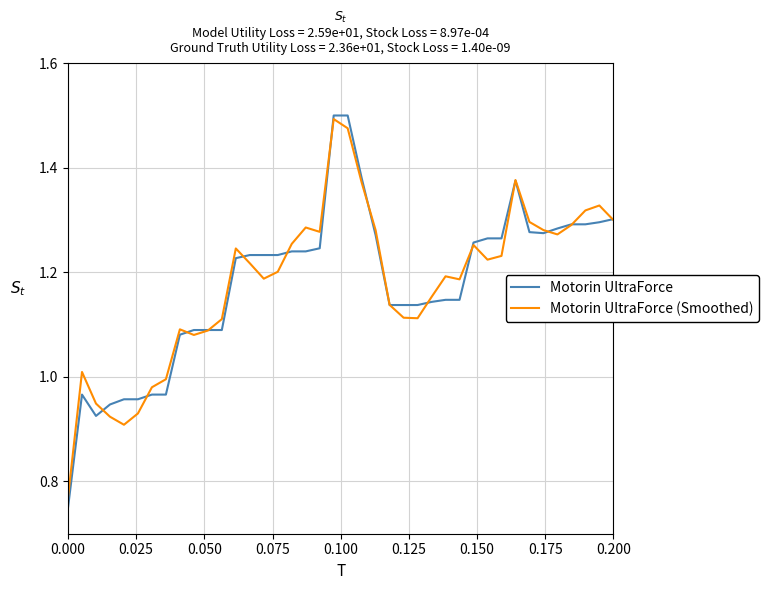

What are all the series names shown in the legend?

Motorin UltraForce, Motorin UltraForce (Smoothed)